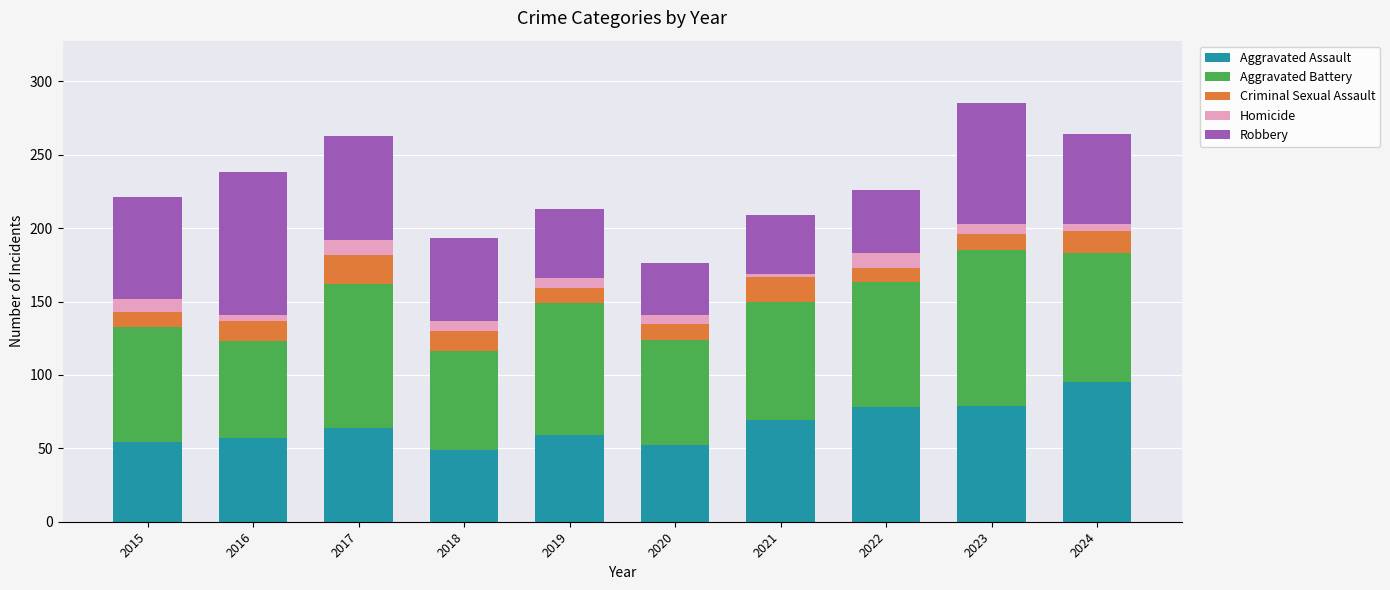

What is the difference between the maximum and minimum values in the Aggravated Assault series?

46